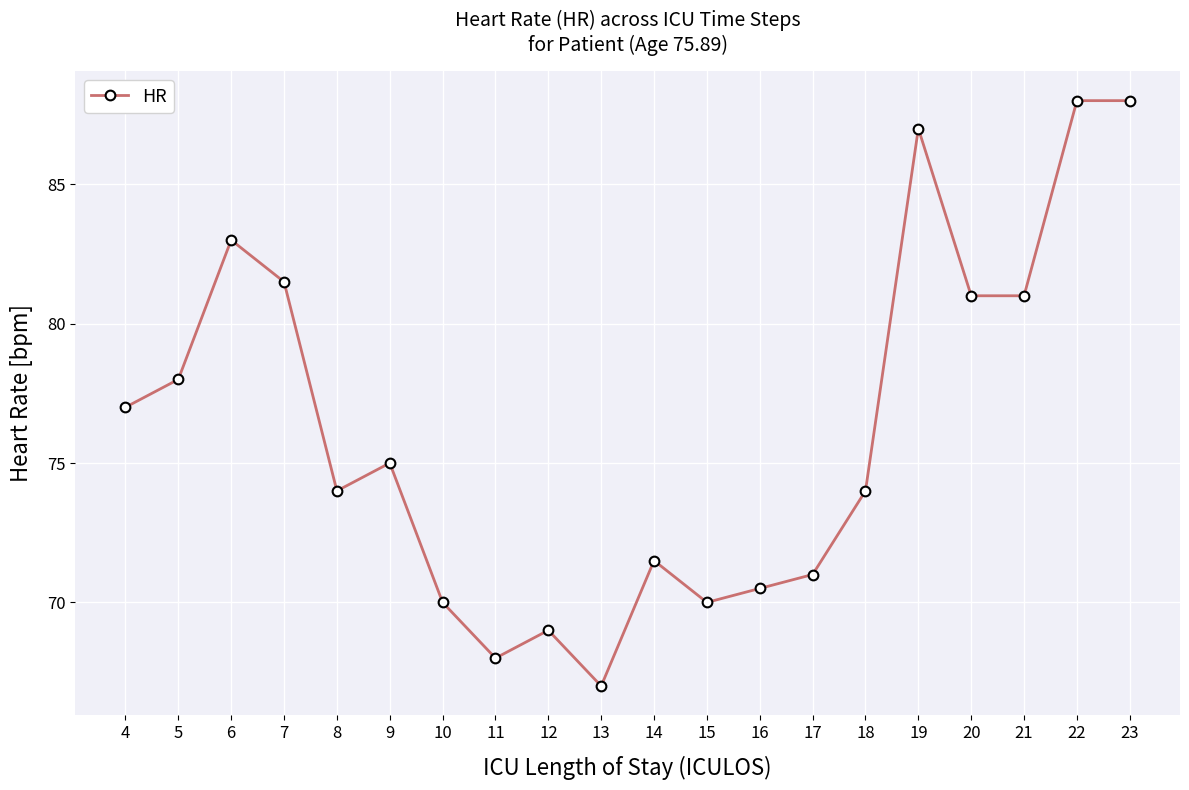

Count the number of data series in this chart.

1